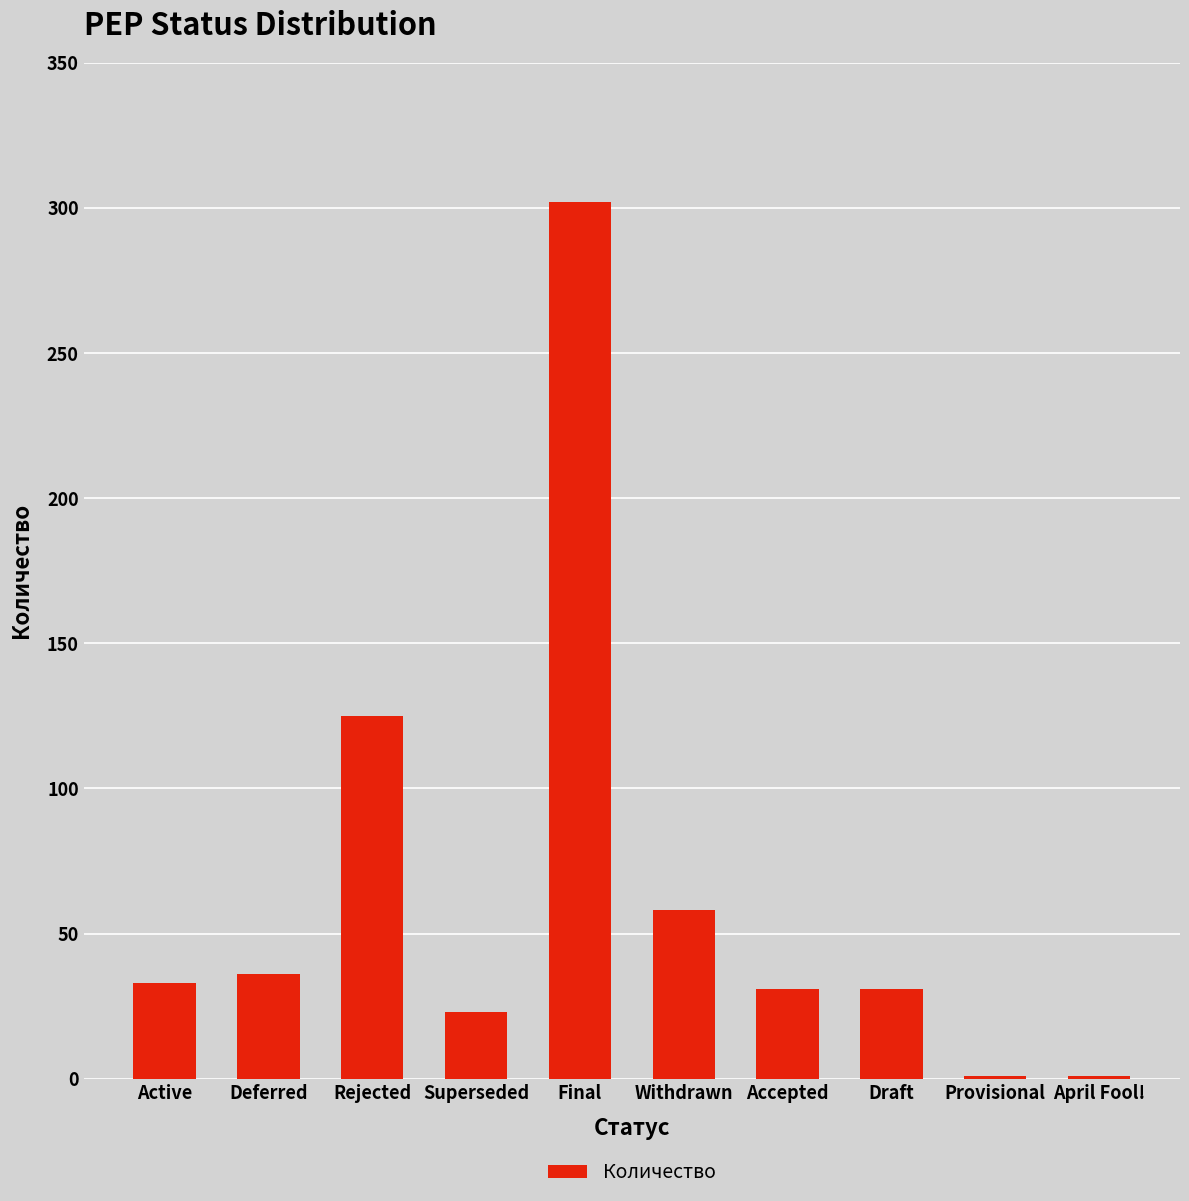

What is the greatest value displayed?

302